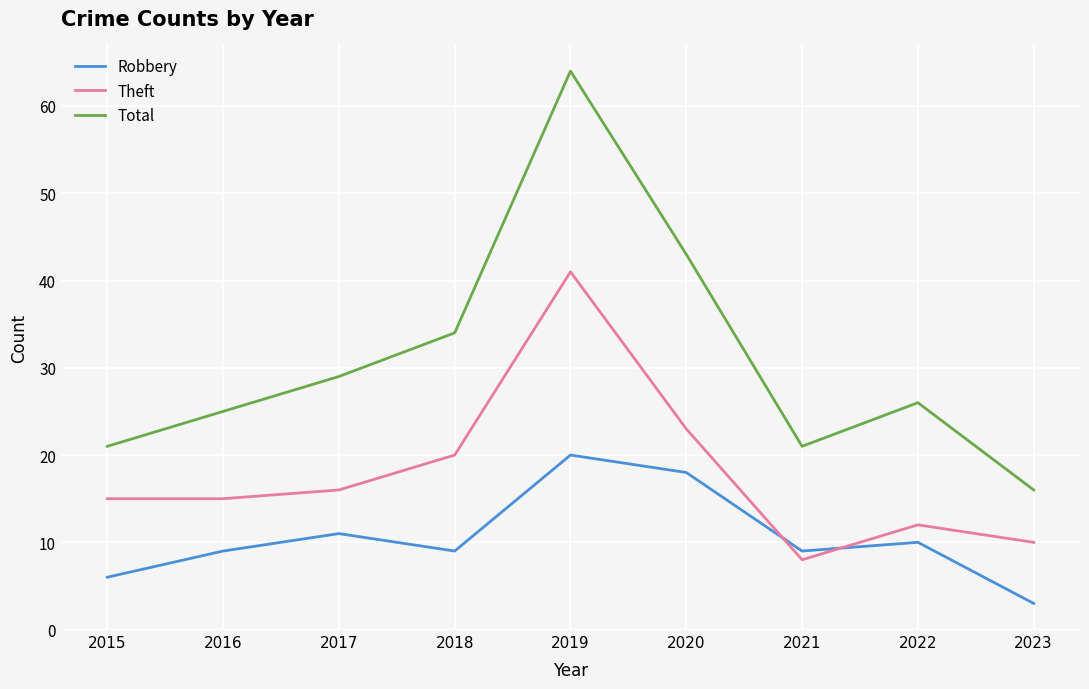

What is the average value of the Robbery series?

11